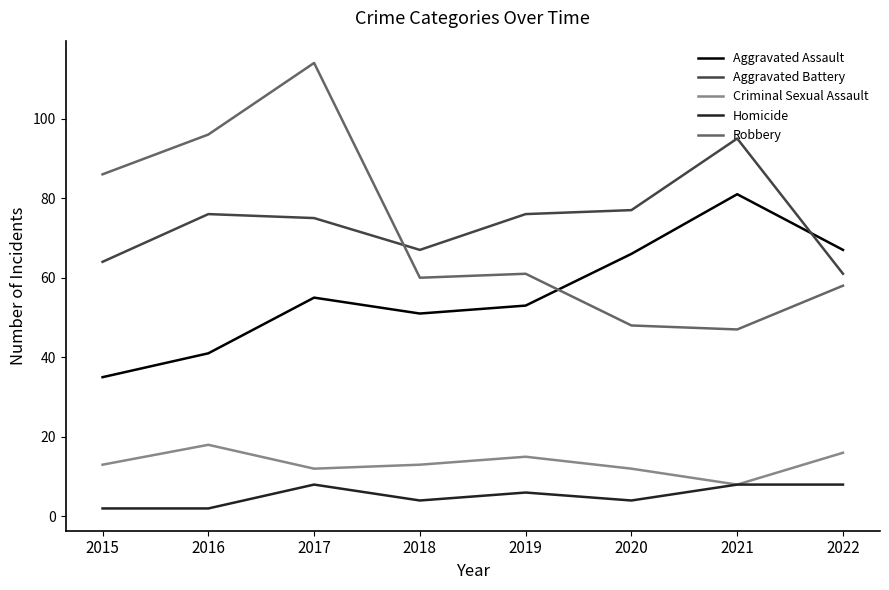

Which series has the largest range (max minus min)?

Robbery